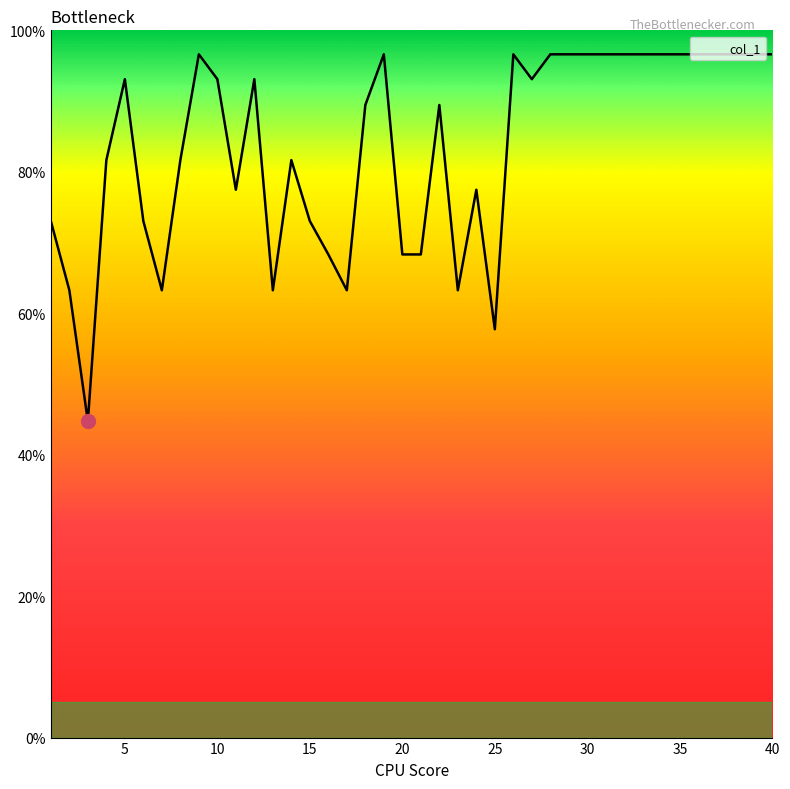

What is the difference between the maximum and minimum values?

51.9